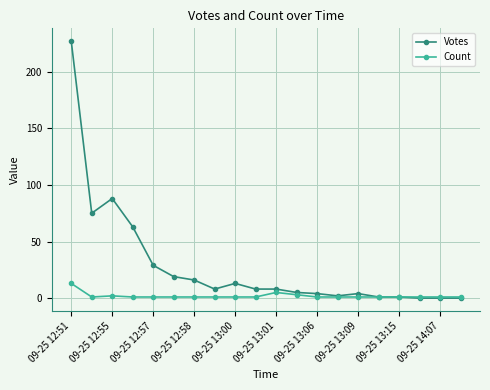

Reading right to left, list all the values displayed in this chart.

Votes: 0	0	0	1	1	4	2	4	5	8	8	13	8	16	19	29	63	88	75	227
Count: 1	1	1	1	1	1	1	1	3	5	1	1	1	1	1	1	1	2	1	13